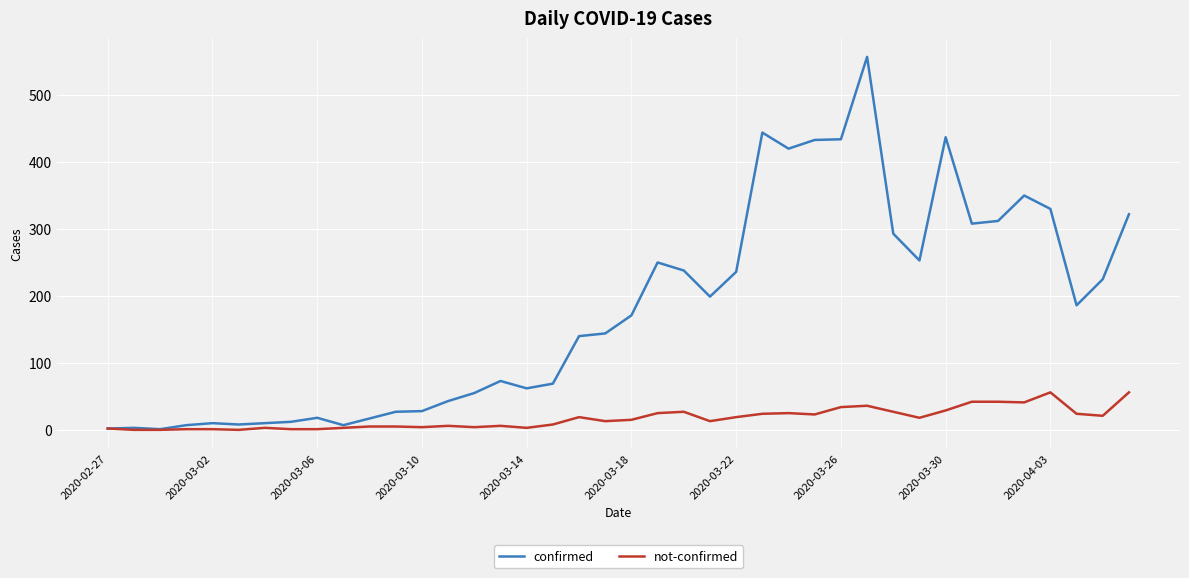

What is the highest value of the confirmed series?

557